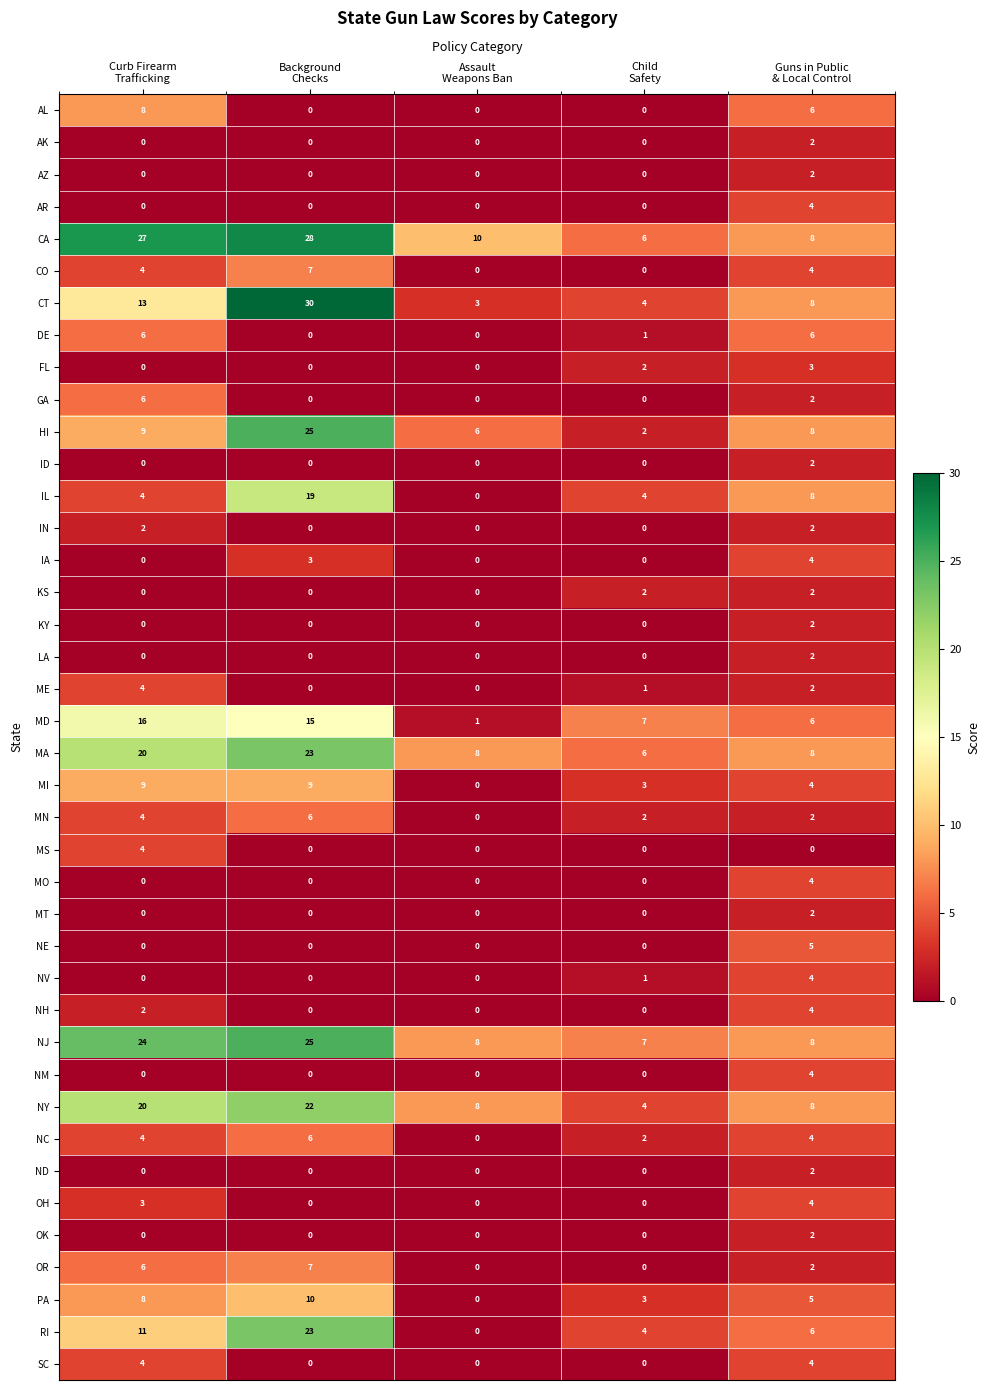

How many distinct data groups are displayed?

40